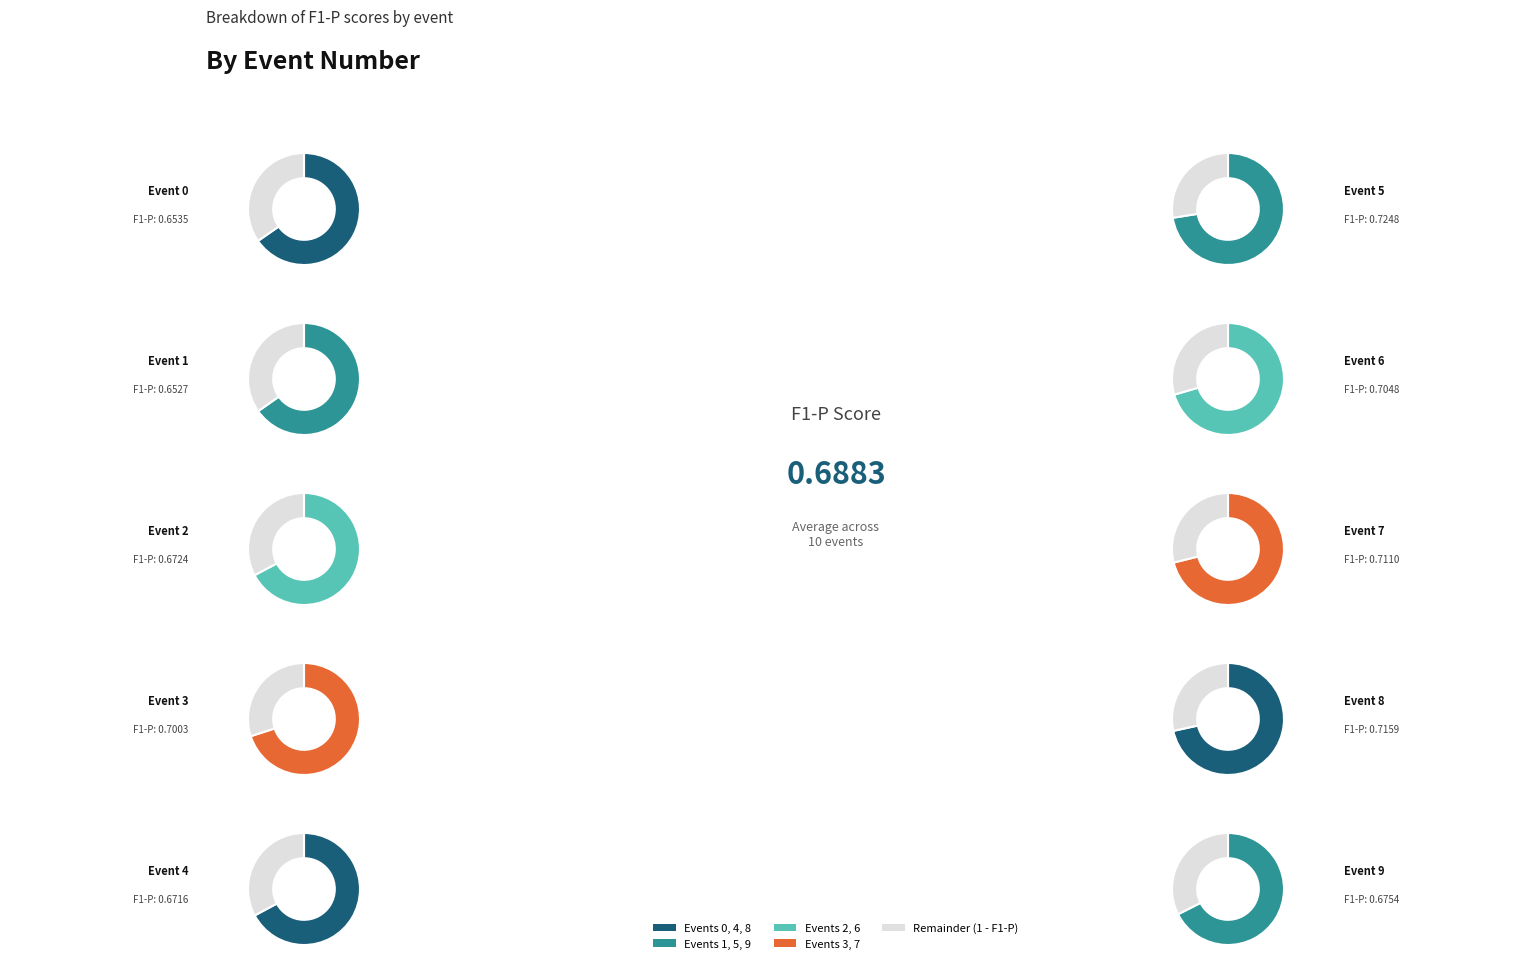

What is the largest slice in the pie chart?

5